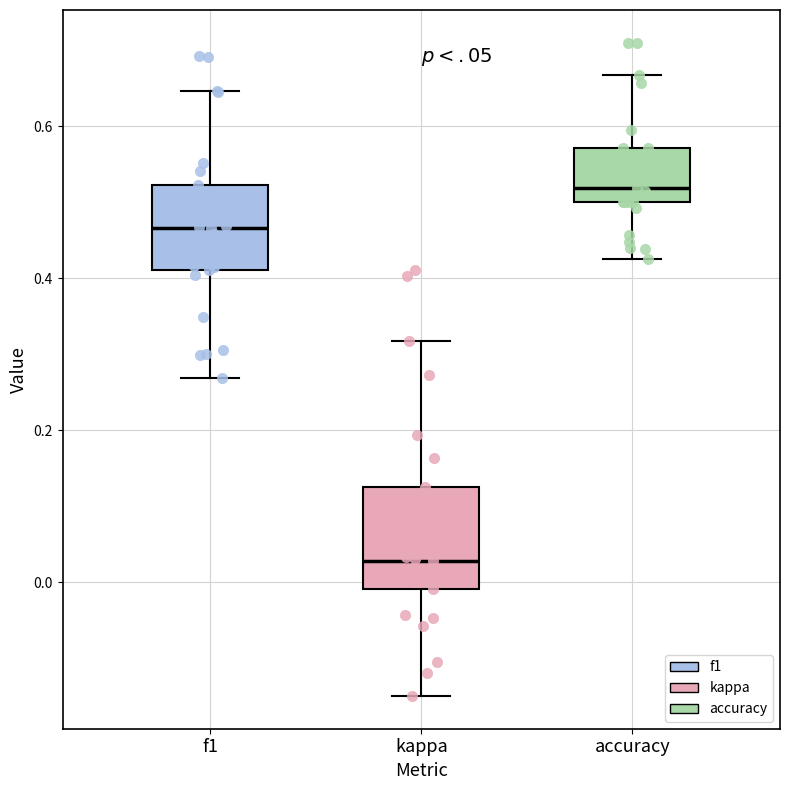

Reading left to right, transcribe this box plot: for each box, give where its median line is, the range the box spans, and where its two whiskers end, as read against the y-axis. The values are not printed on the chart, so give them approximately, as read against the axis.

f1: median 0.46, box 0.42 to 0.52, whiskers 0.26 to 0.64
kappa: median 0.02, box 0.00 to 0.12, whiskers -0.14 to 0.32
accuracy: median 0.52, box 0.50 to 0.58, whiskers 0.42 to 0.66